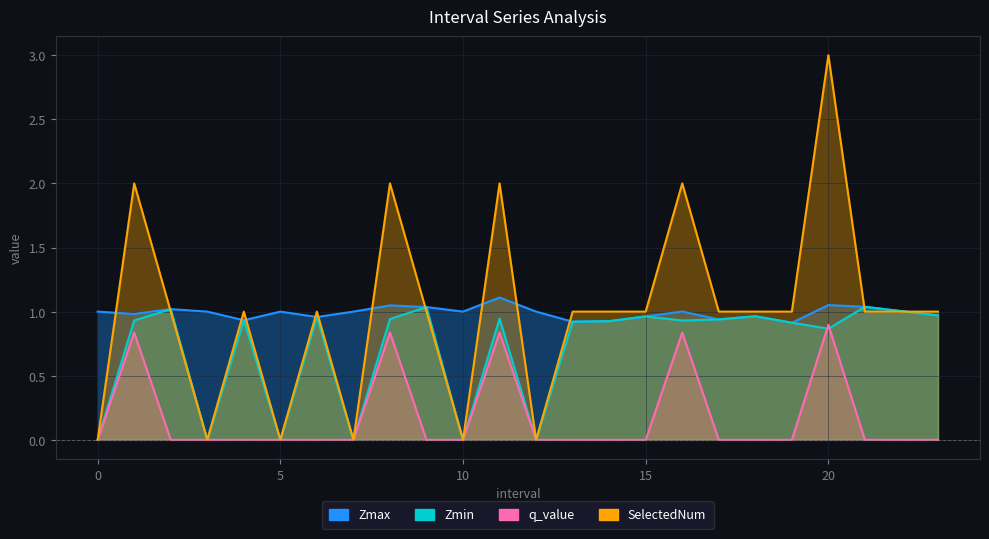

Which series has the largest range (max minus min)?

SelectedNum